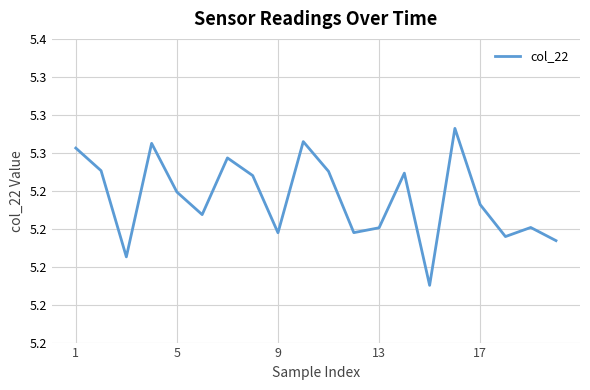

How many interior local valleys (lower than both neighbors) does the data have?

6